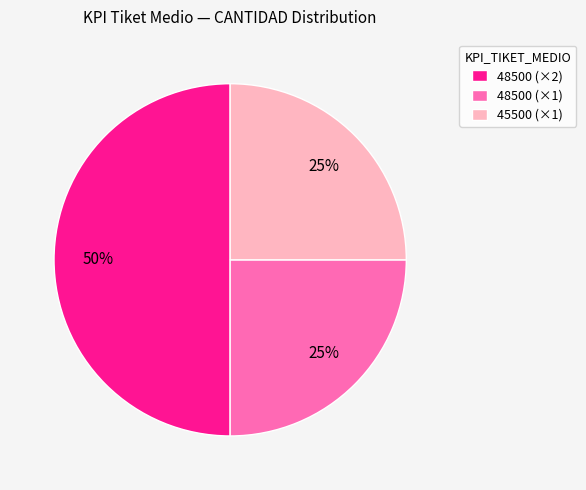

True or false: 48500 (×2) accounts for 57% of the total.

False